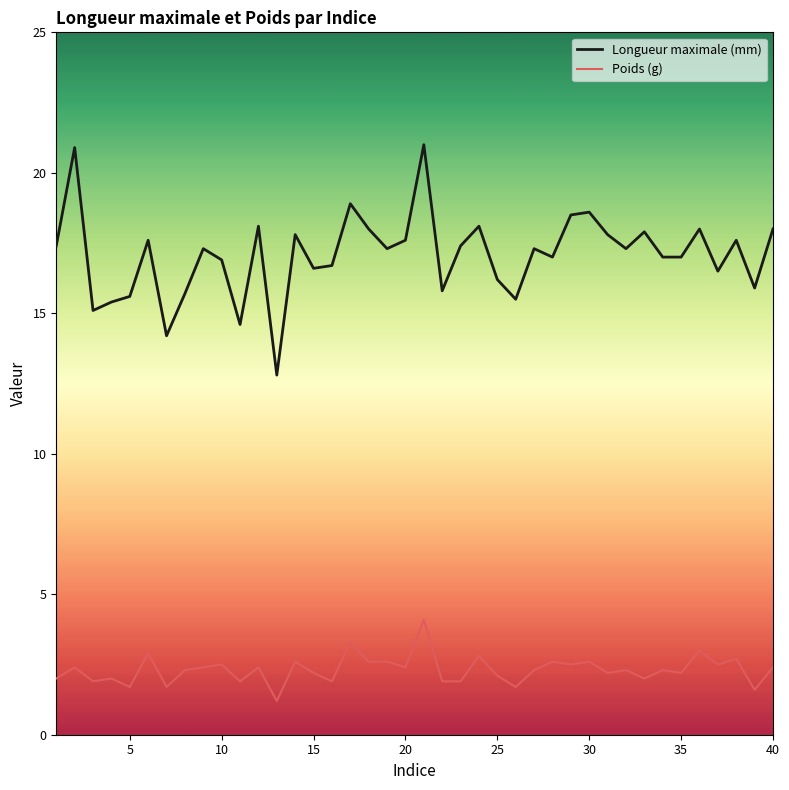

What is the lowest value of the Longueur maximale (mm) series?

12.8